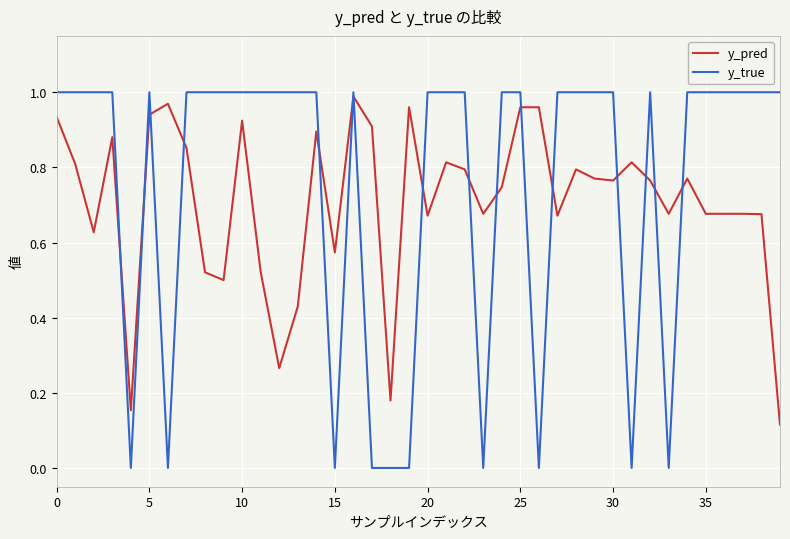

Which series has the largest range (max minus min)?

y_true